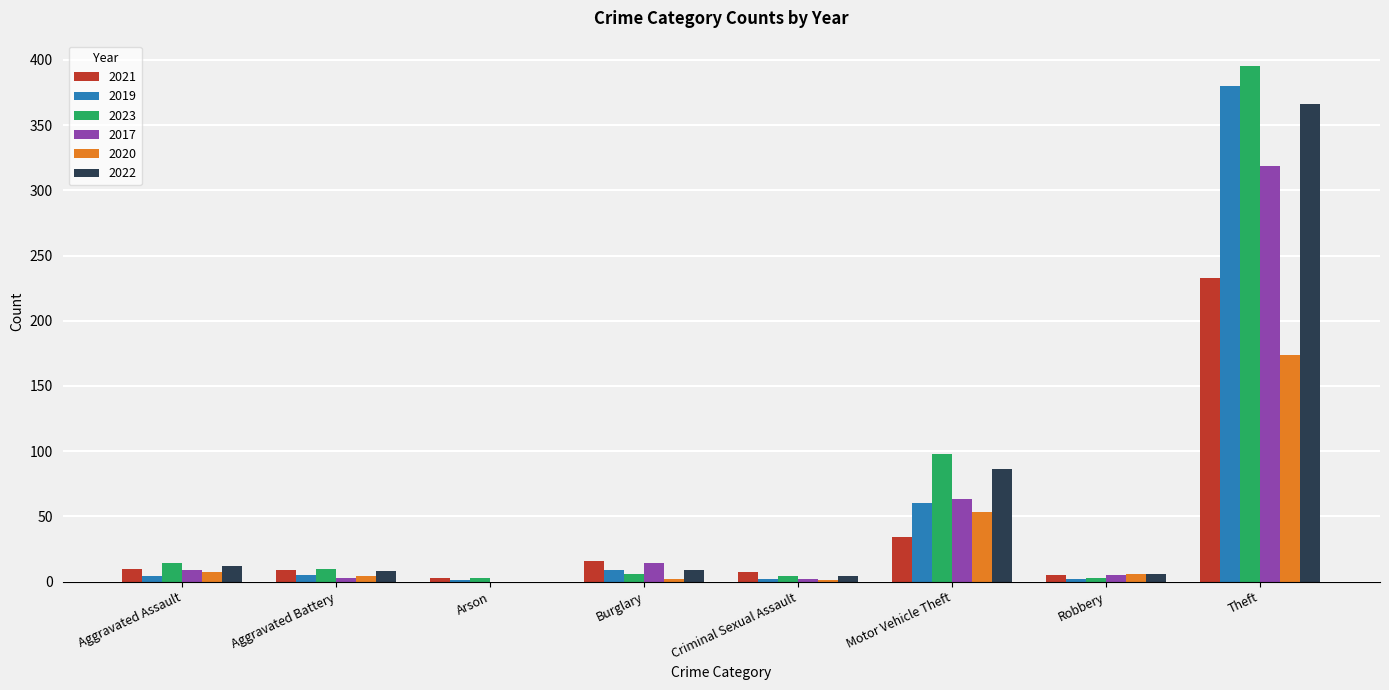

The 2022 series shows 9 at Burglary. True or false?

True